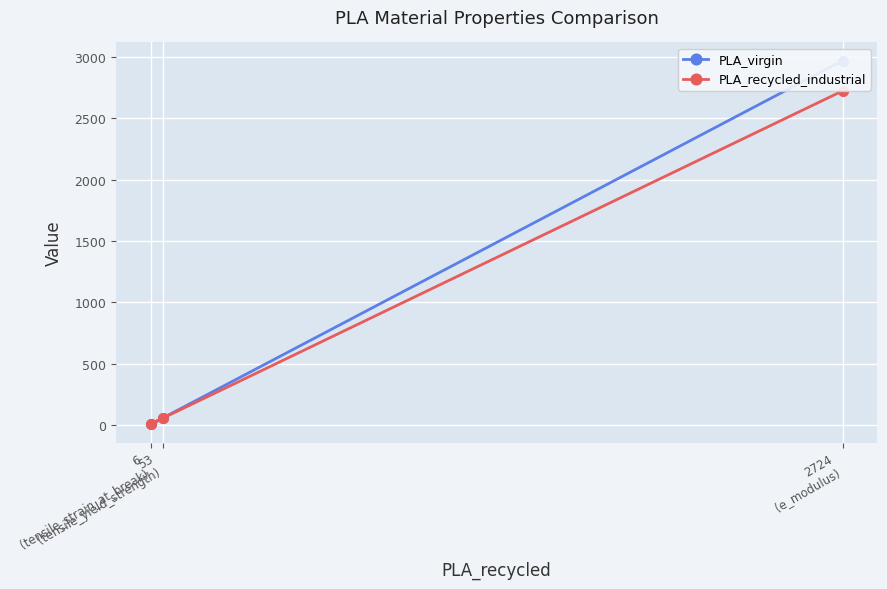

Read the PLA_virgin value at 6
(tensile_strain_at_break).

3.6